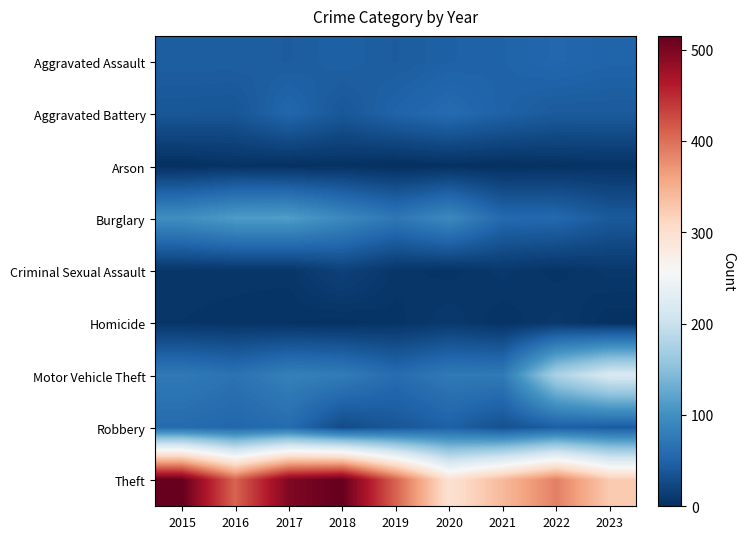

What is the maximum value shown in the chart?

515